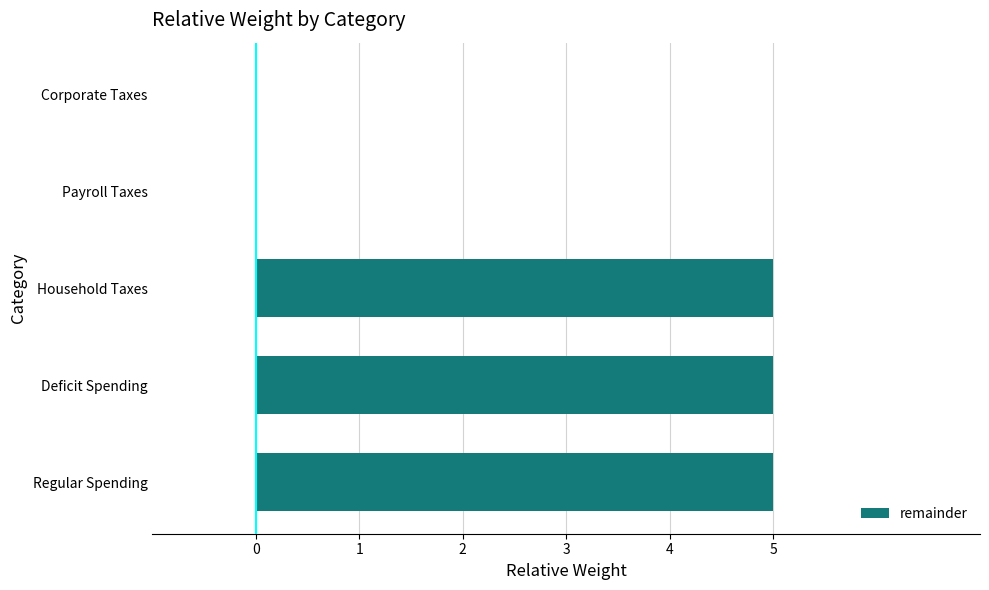

Are the bars horizontal?

Yes